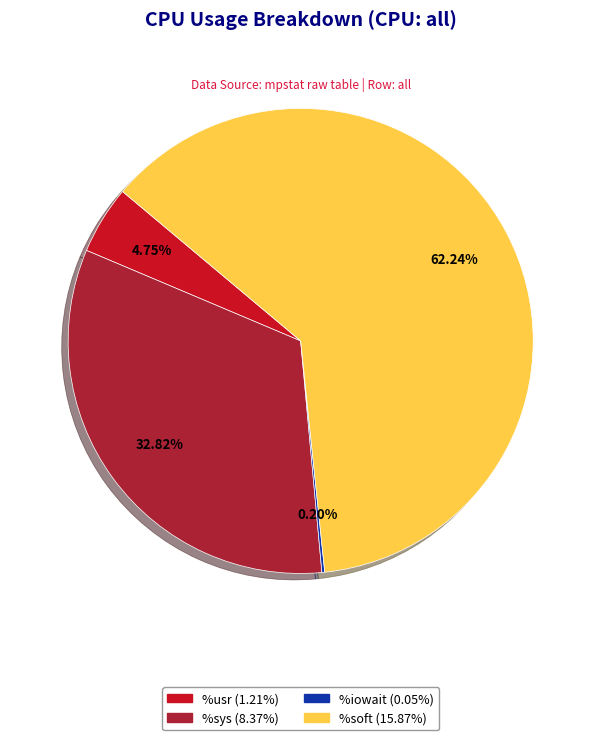

Is there a majority slice in this chart?

Yes